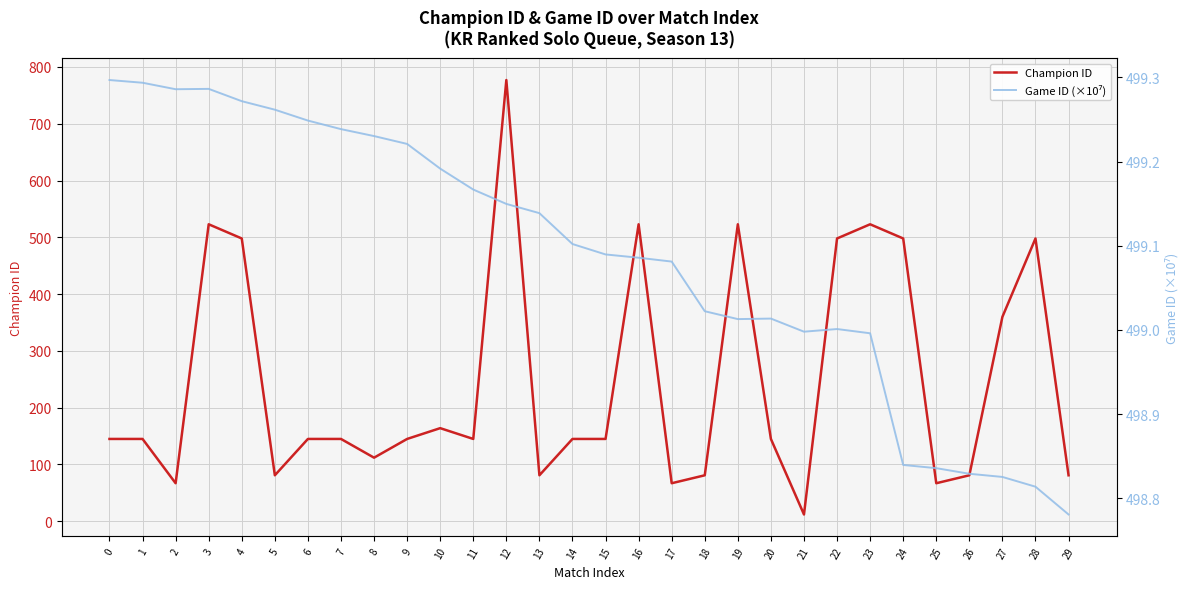

What is the value of the Champion ID point at the 14th from the left?

81.0